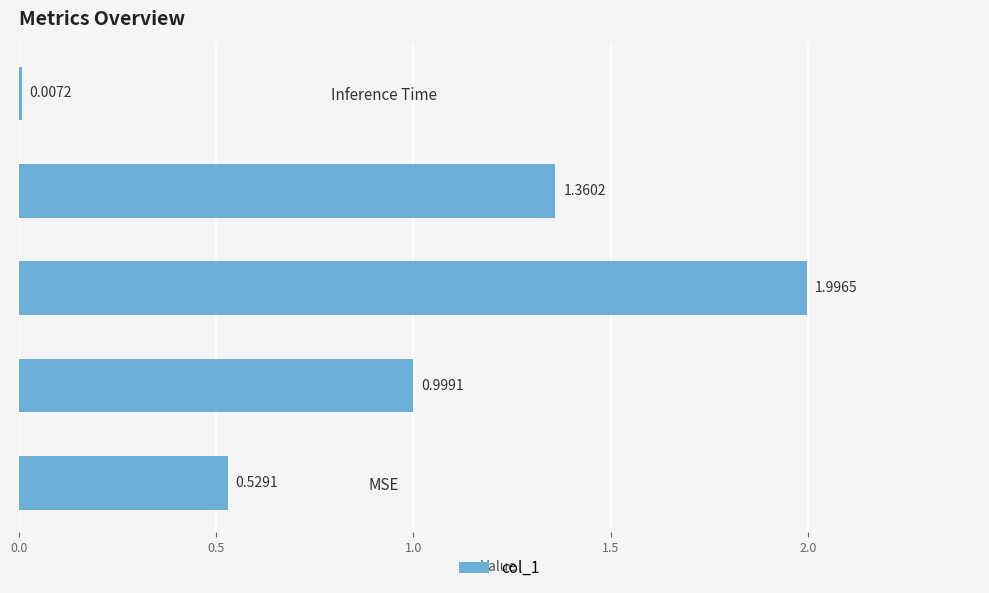

What is the ratio of the value at SMAPE to the value at Training Time?

1.5